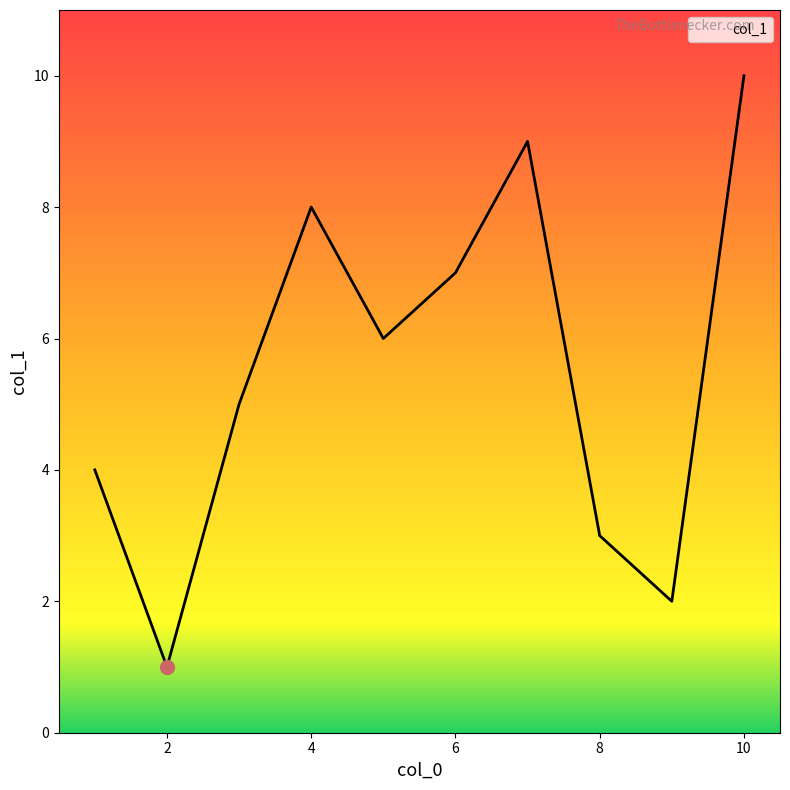

What is the difference between the maximum and minimum values?

9